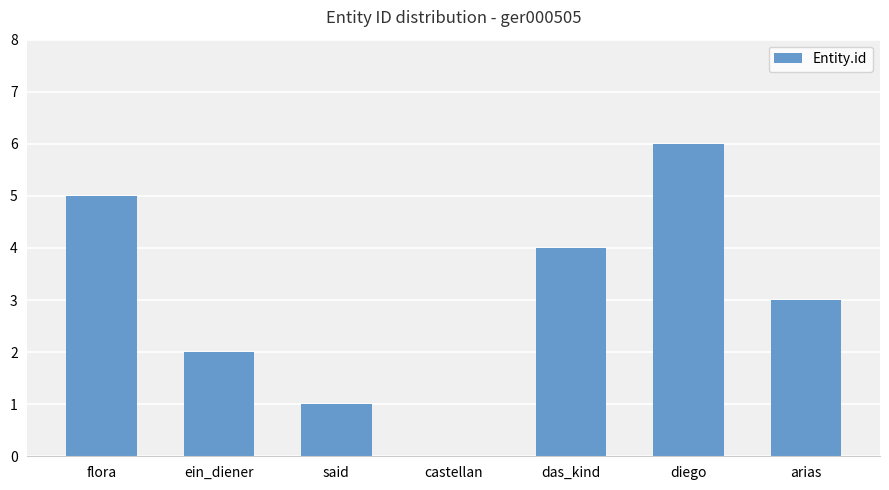

The chart shows a value of 1 at flora. True or false?

False